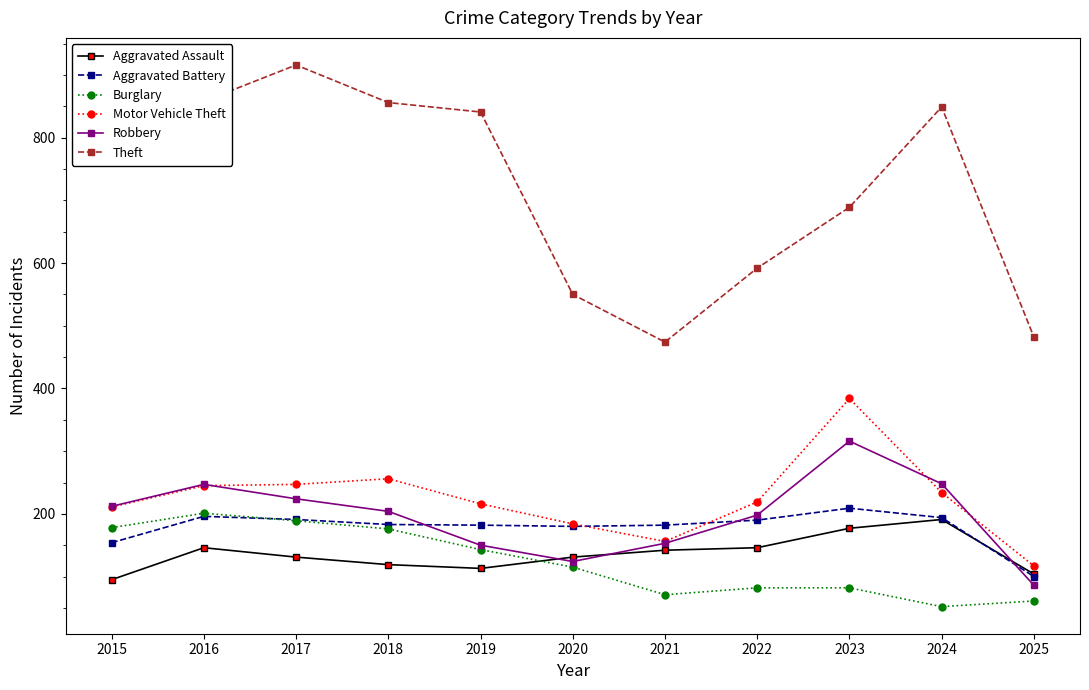

What is the spread (max minus min) of values at 2017?

785